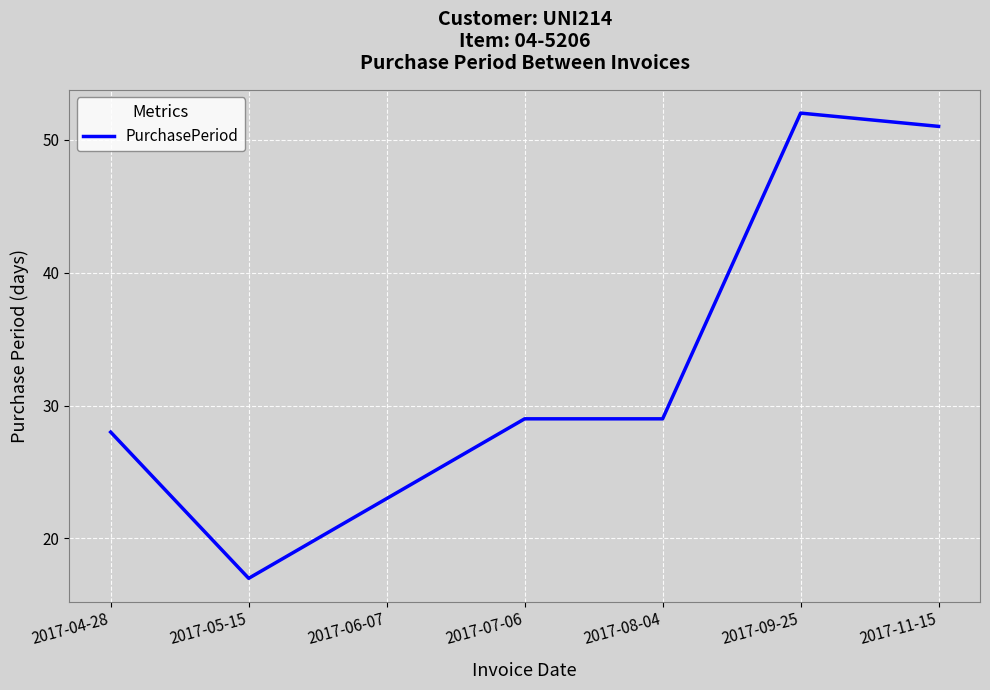

Which label corresponds to the smallest value in the chart?

2017-05-15